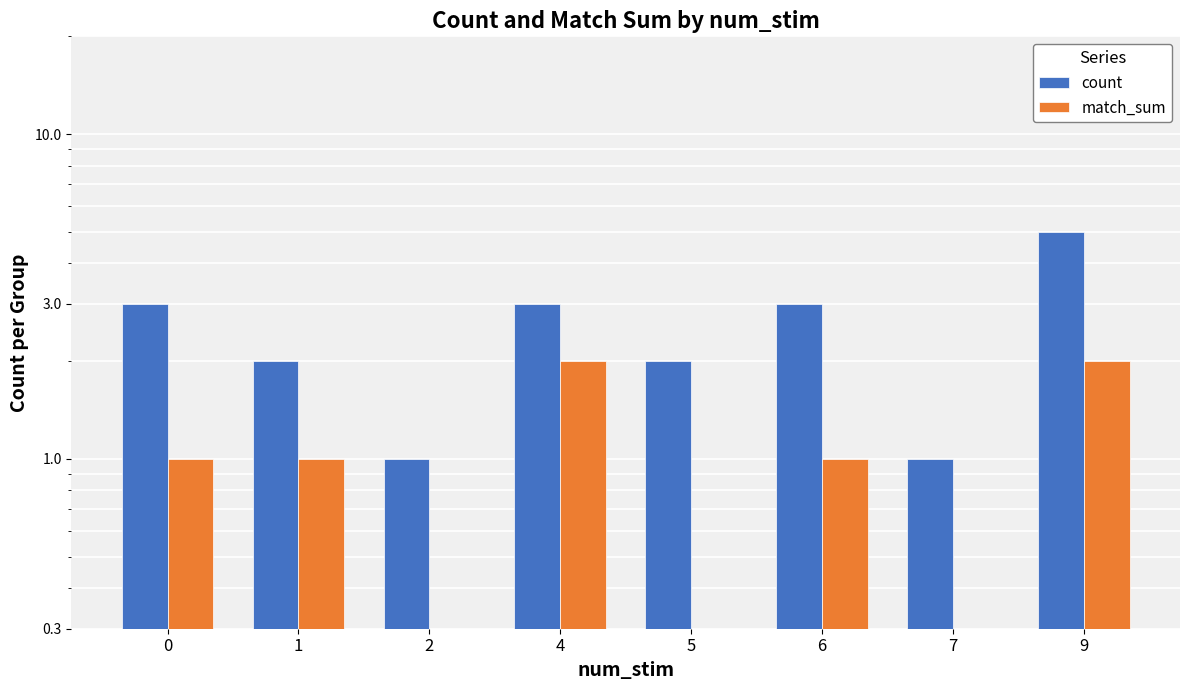

At how many categories does at least one series exceed 4?

1